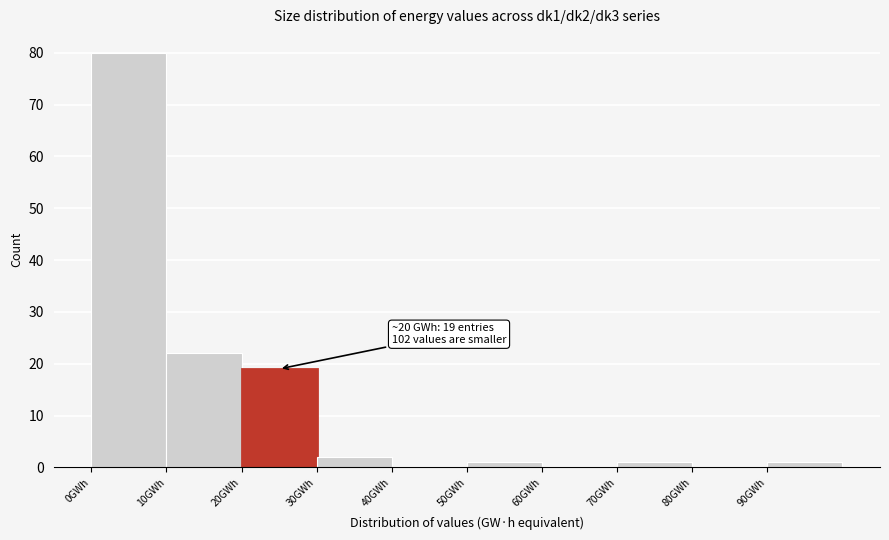

Which range on the x-axis has the tallest bar?

0 to 10